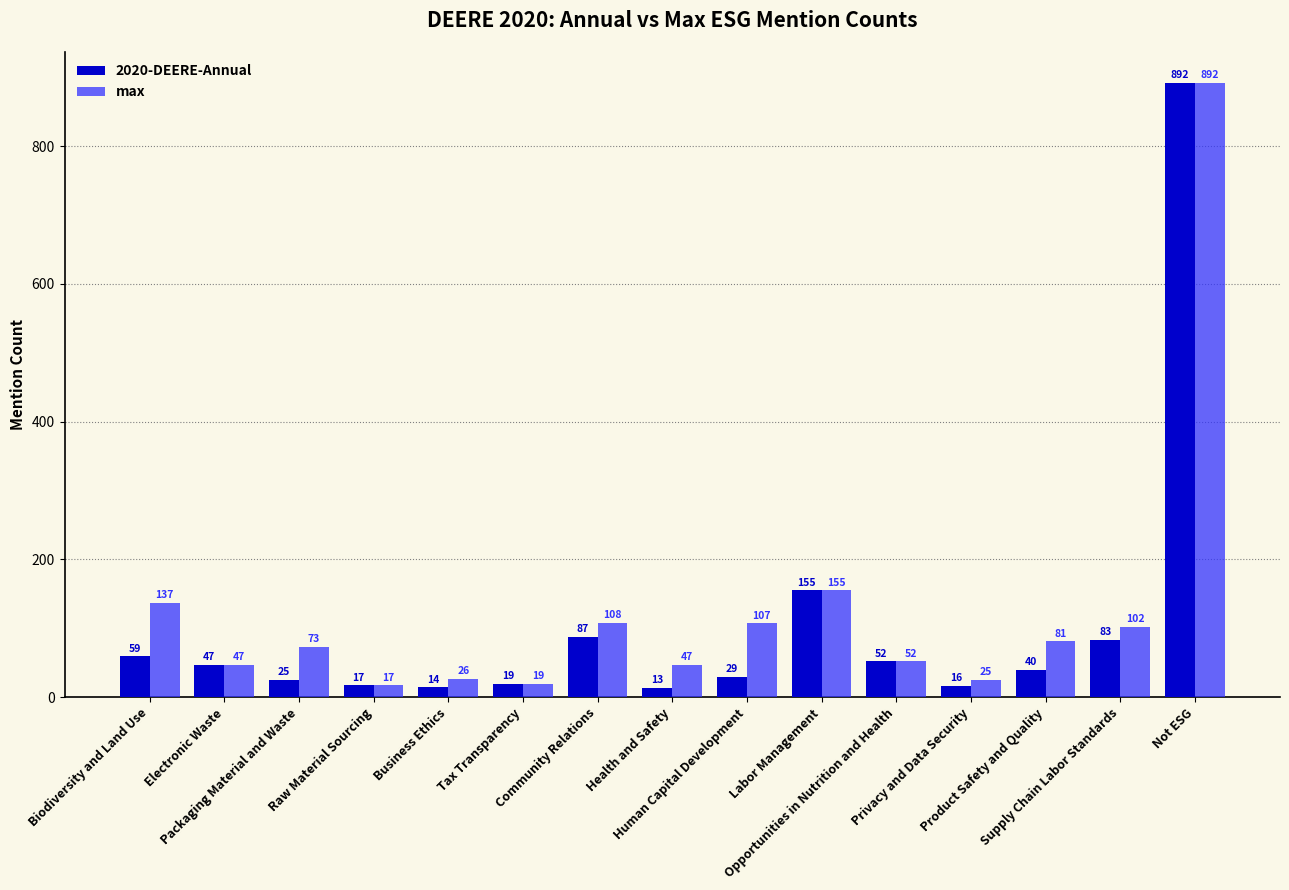

Reading left to right, transcribe all the data shown in this chart.

2020-DEERE-Annual: Biodiversity and Land Use=59	Electronic Waste=47	Packaging Material and Waste=25	Raw Material Sourcing=17	Business Ethics=14	Tax Transparency=19	Community Relations=87	Health and Safety=13	Human Capital Development=29	Labor Management=155	Opportunities in Nutrition and Health=52	Privacy and Data Security=16	Product Safety and Quality=40	Supply Chain Labor Standards=83	Not ESG=892
max: Biodiversity and Land Use=137	Electronic Waste=47	Packaging Material and Waste=73	Raw Material Sourcing=17	Business Ethics=26	Tax Transparency=19	Community Relations=108	Health and Safety=47	Human Capital Development=107	Labor Management=155	Opportunities in Nutrition and Health=52	Privacy and Data Security=25	Product Safety and Quality=81	Supply Chain Labor Standards=102	Not ESG=892